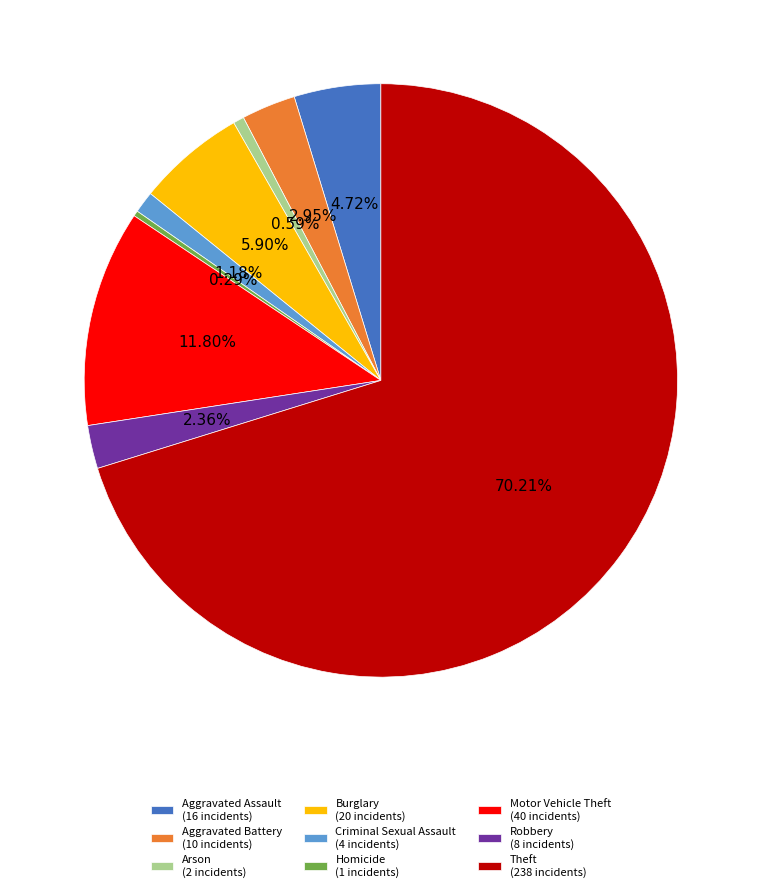

Is it true that Burglary is 6% of the pie?

True